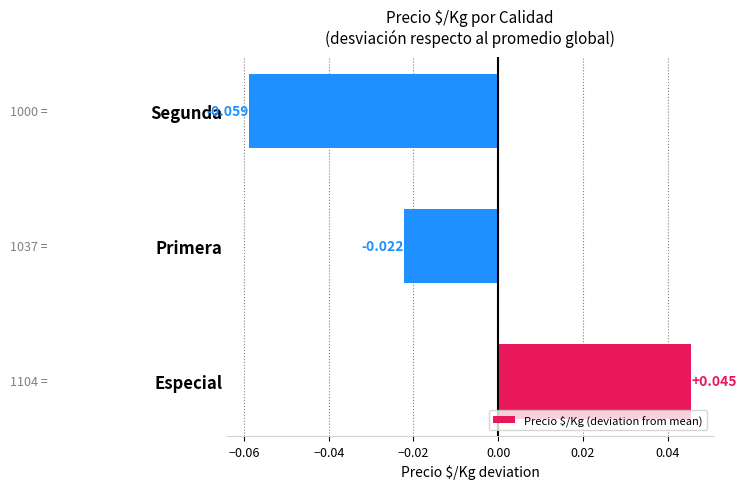

Does the chart contain stacked bars?

No